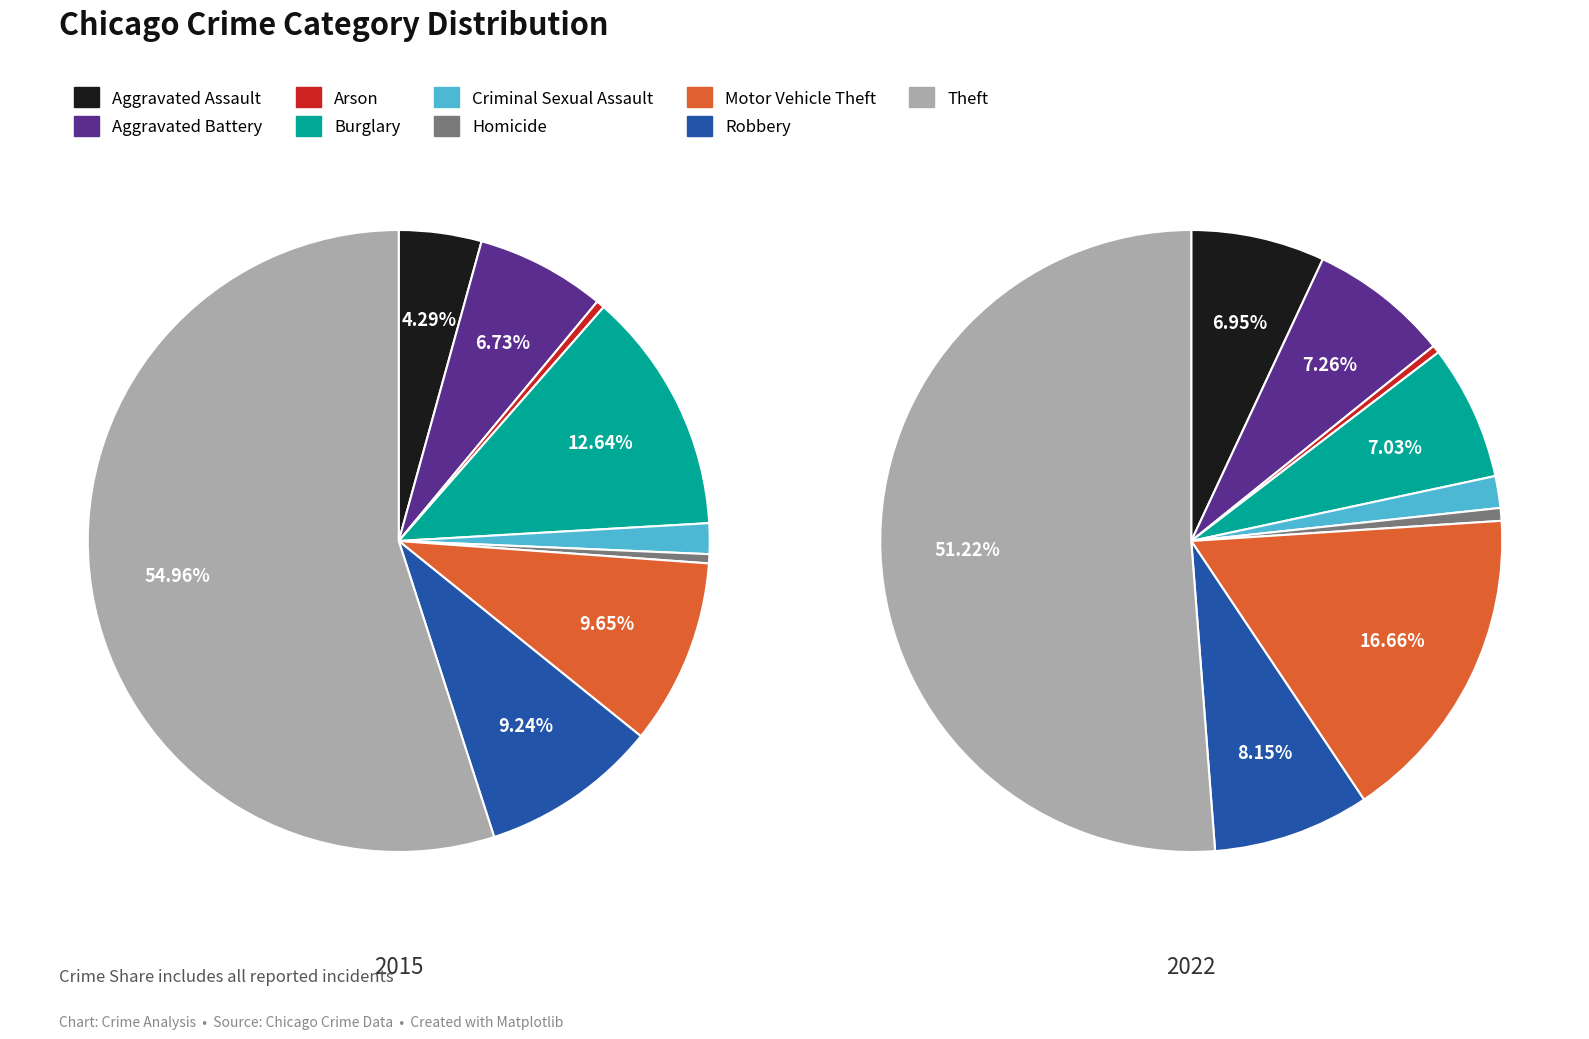

Which has a higher value, Burglary or Motor Vehicle Theft?

Burglary